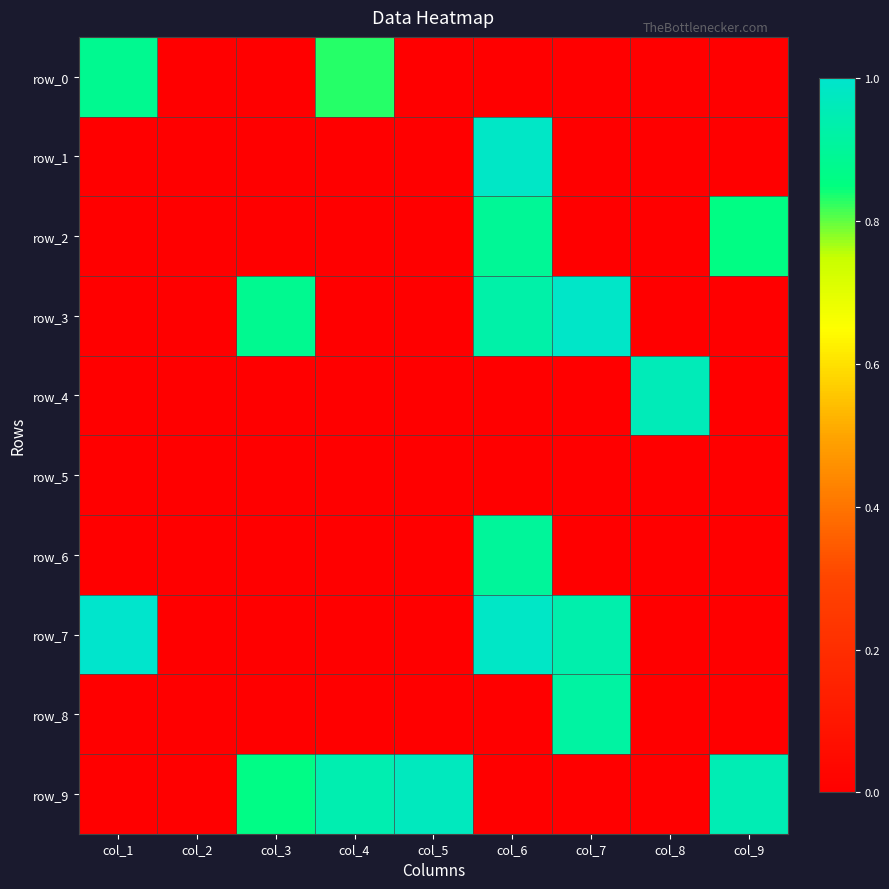

The value of row_7 at col_3 is -0.4. True or false?

False